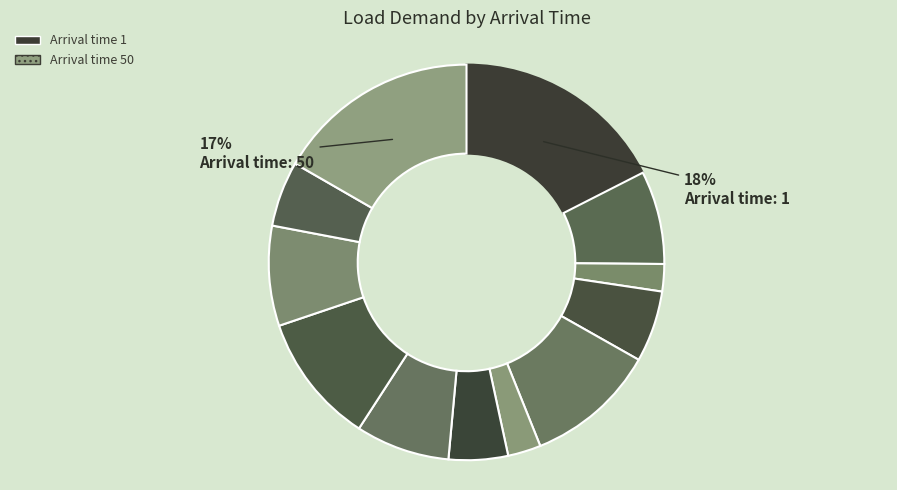

To the nearest percent, what is the average slice percentage?

8%